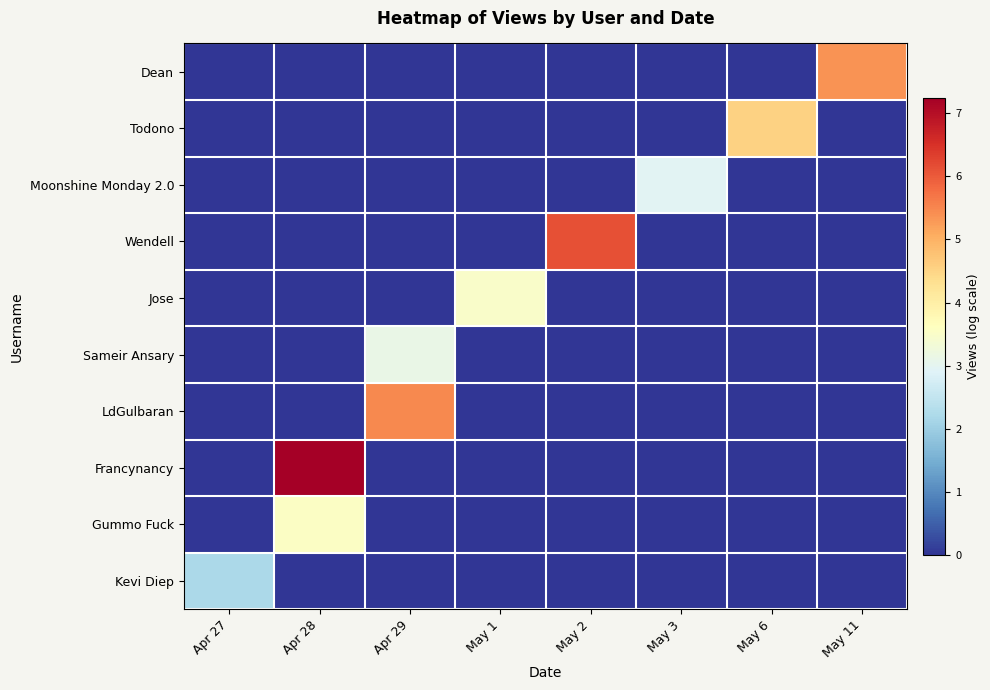

At which category is the sum across all series the highest?

Apr 28